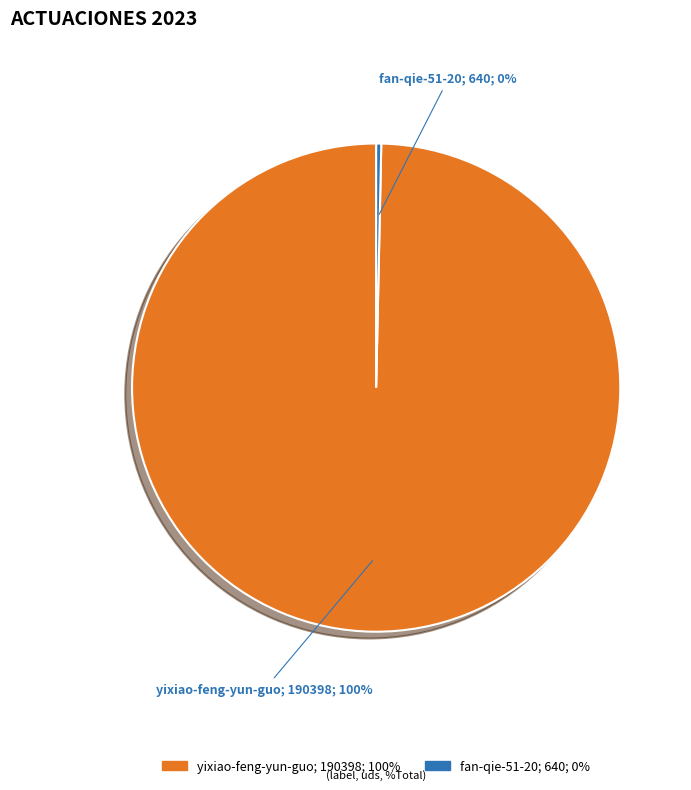

Do yixiao-feng-yun-guo and fan-qie-51-20 together represent more than half of the pie?

Yes